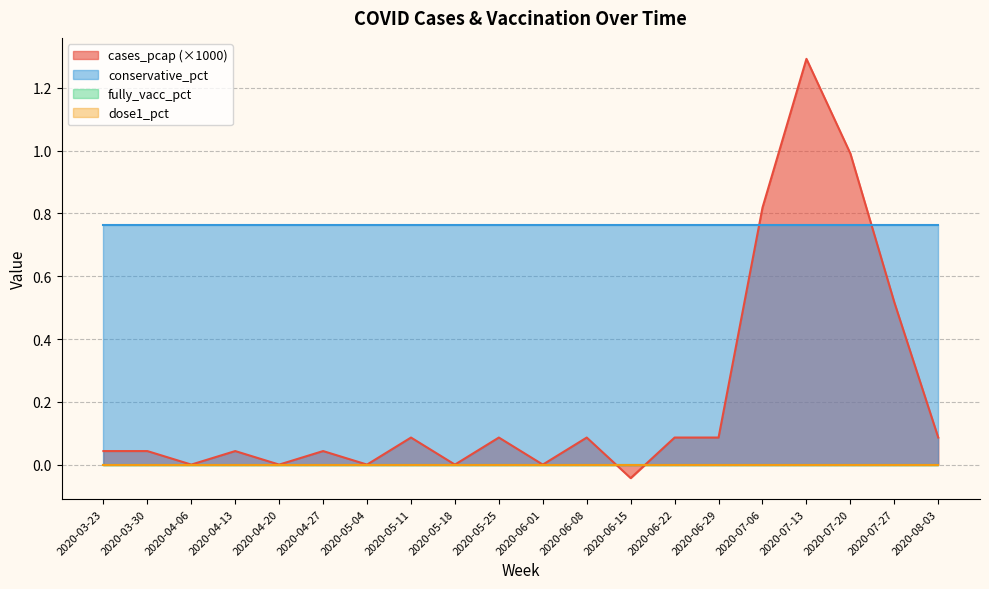

Does the chart have visible grid lines?

Yes